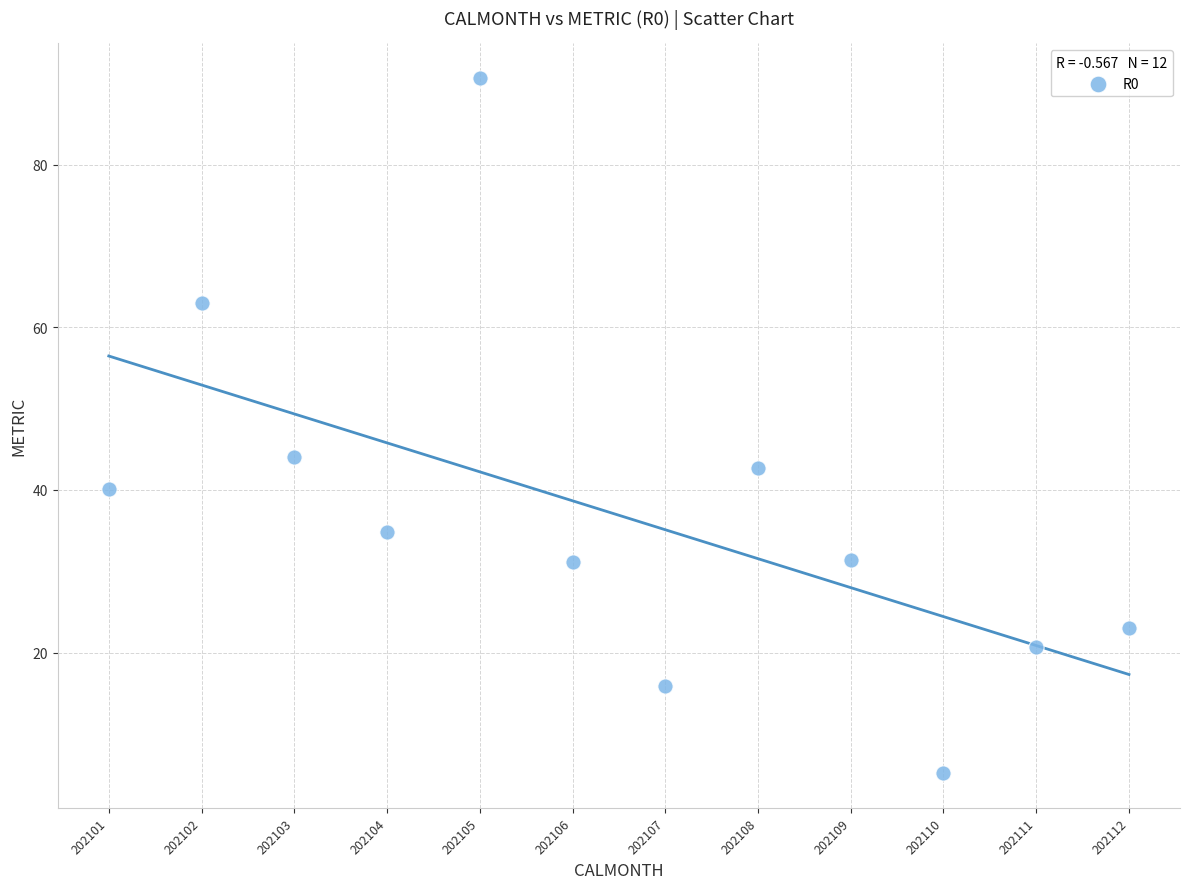

What is the range of Y values (max minus min)?

85.4